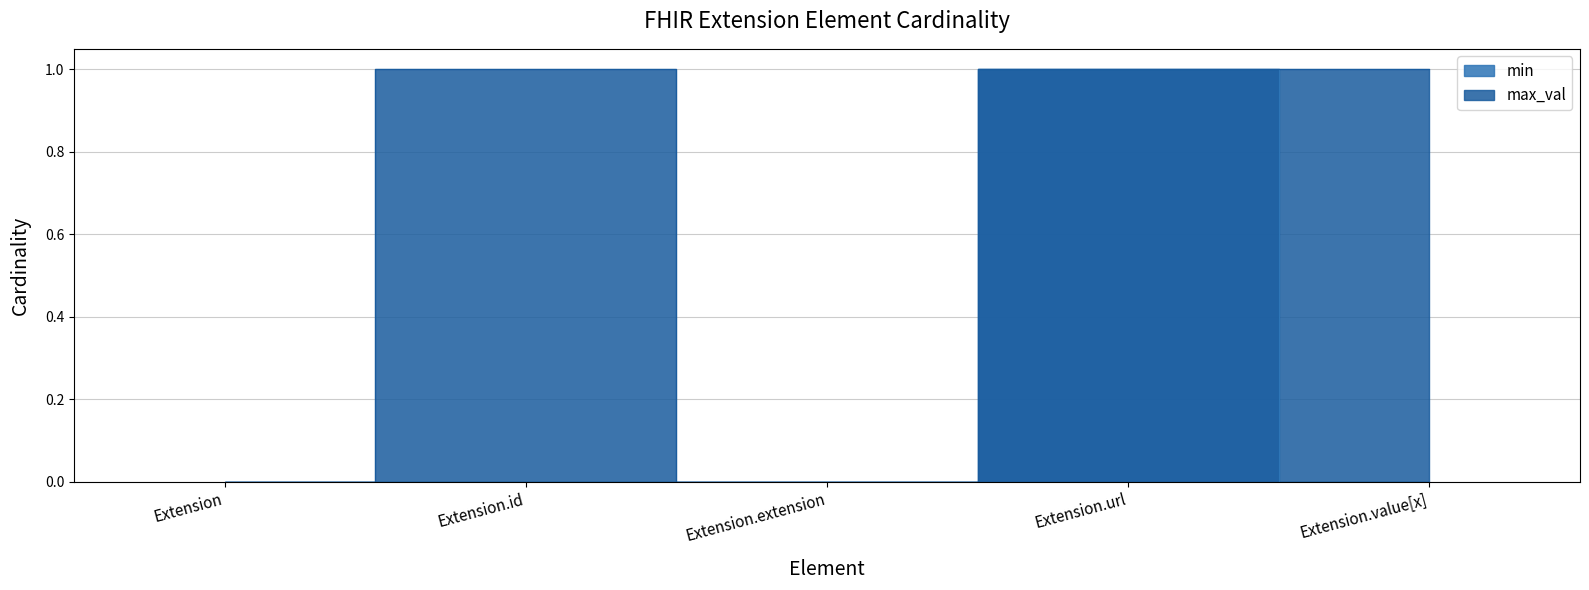

How many series are shown in this chart?

2